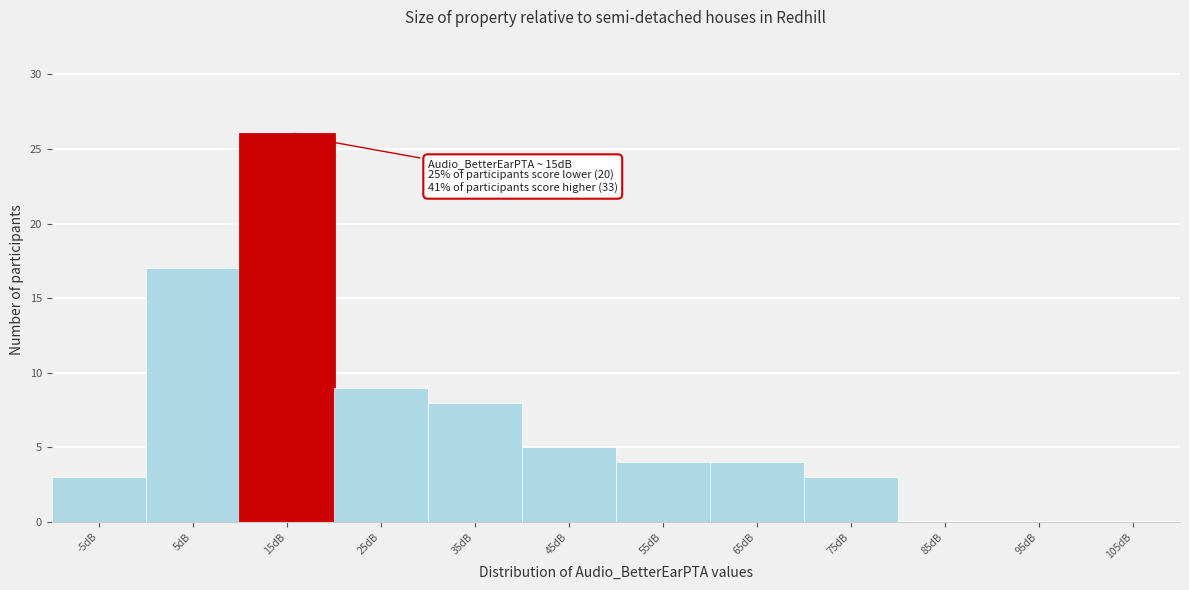

Reading left to right, extract all data points from this chart.

-5dB=3	5dB=17	15dB=26	25dB=9	35dB=8	45dB=5	55dB=4	65dB=4	75dB=3	85dB=0	95dB=0	105dB=0